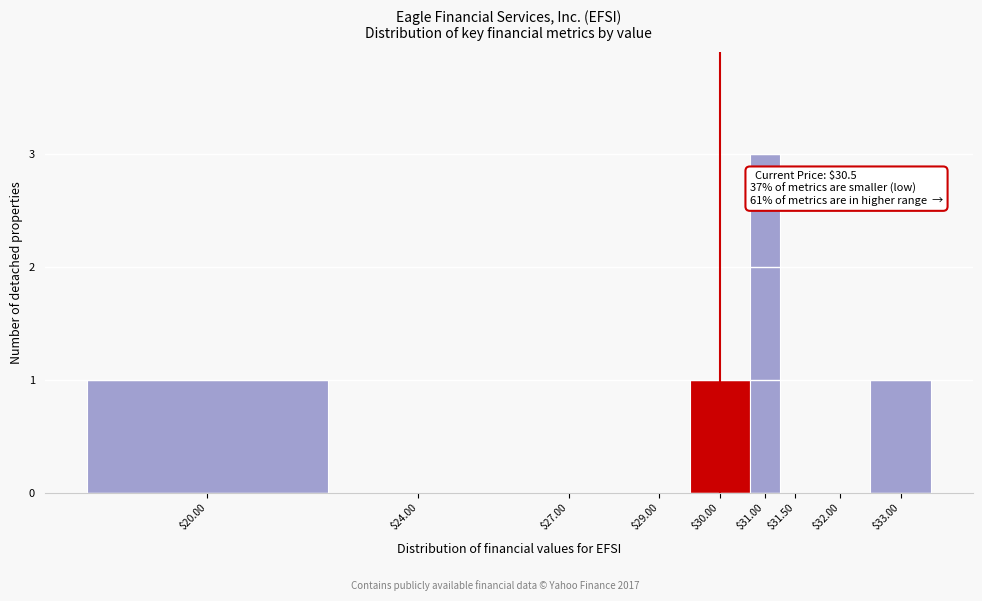

What is the sum of all values?

6